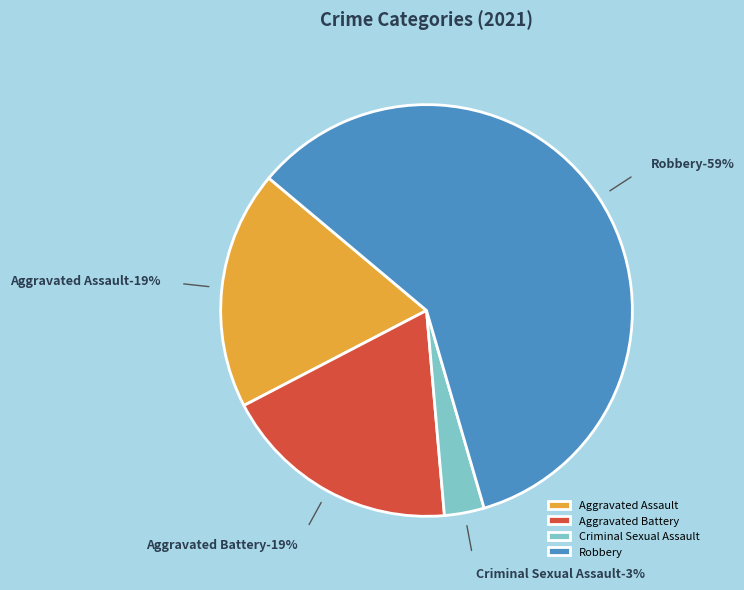

The Homicide slice represents 1% of the pie. True or false?

False